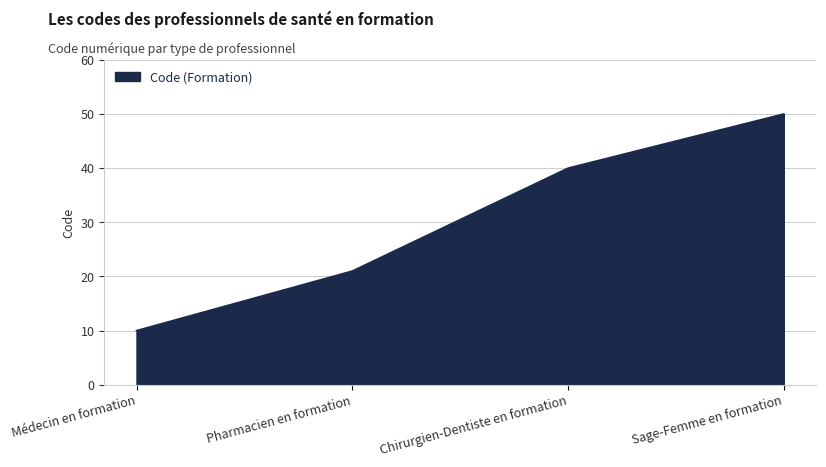

How many values are below 40?

2